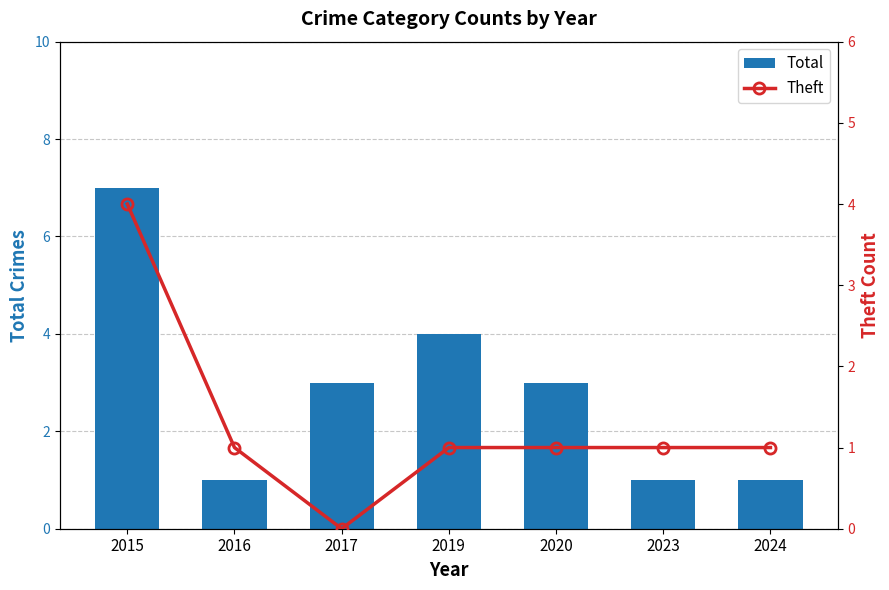

List the series in order of their overall mean, highest first.

Total, Theft